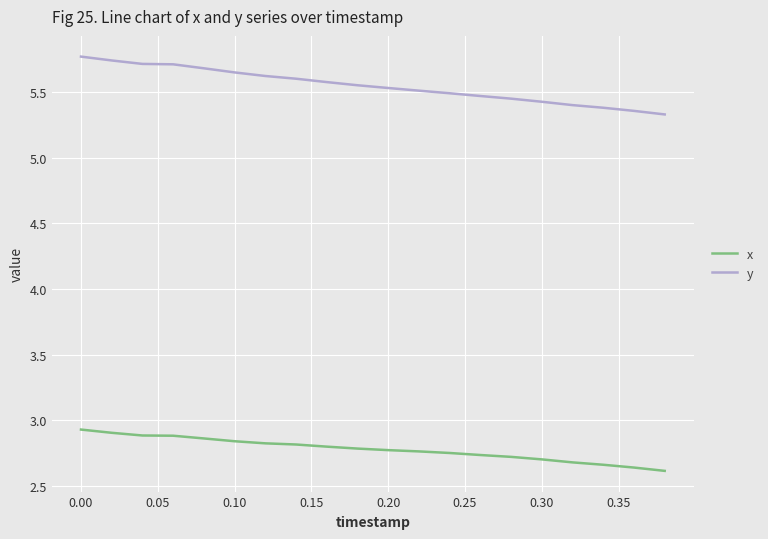

What is the maximum value shown in the chart?

5.8